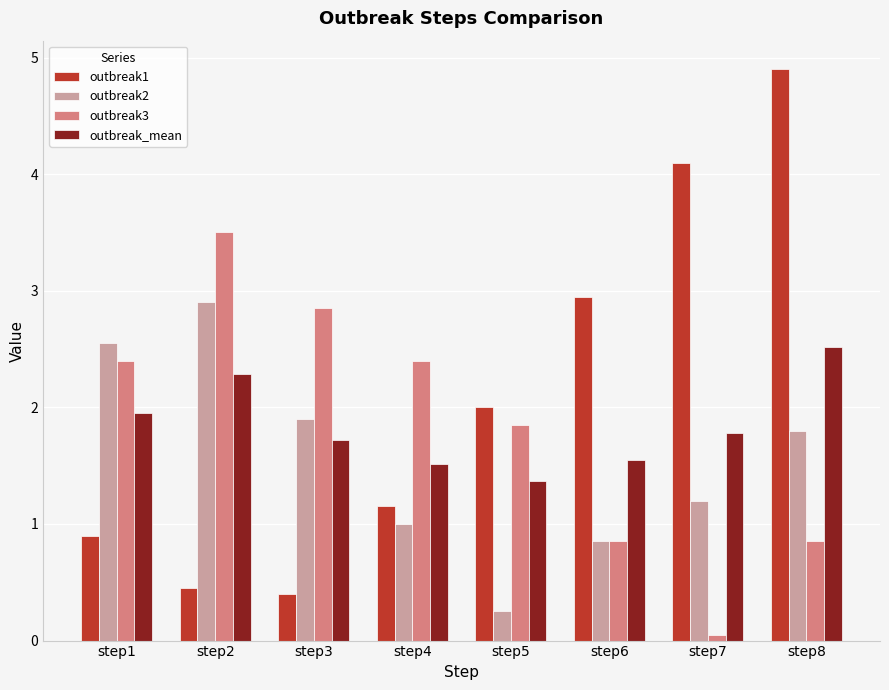

What is the spread (max minus min) of values at step4?

1.4